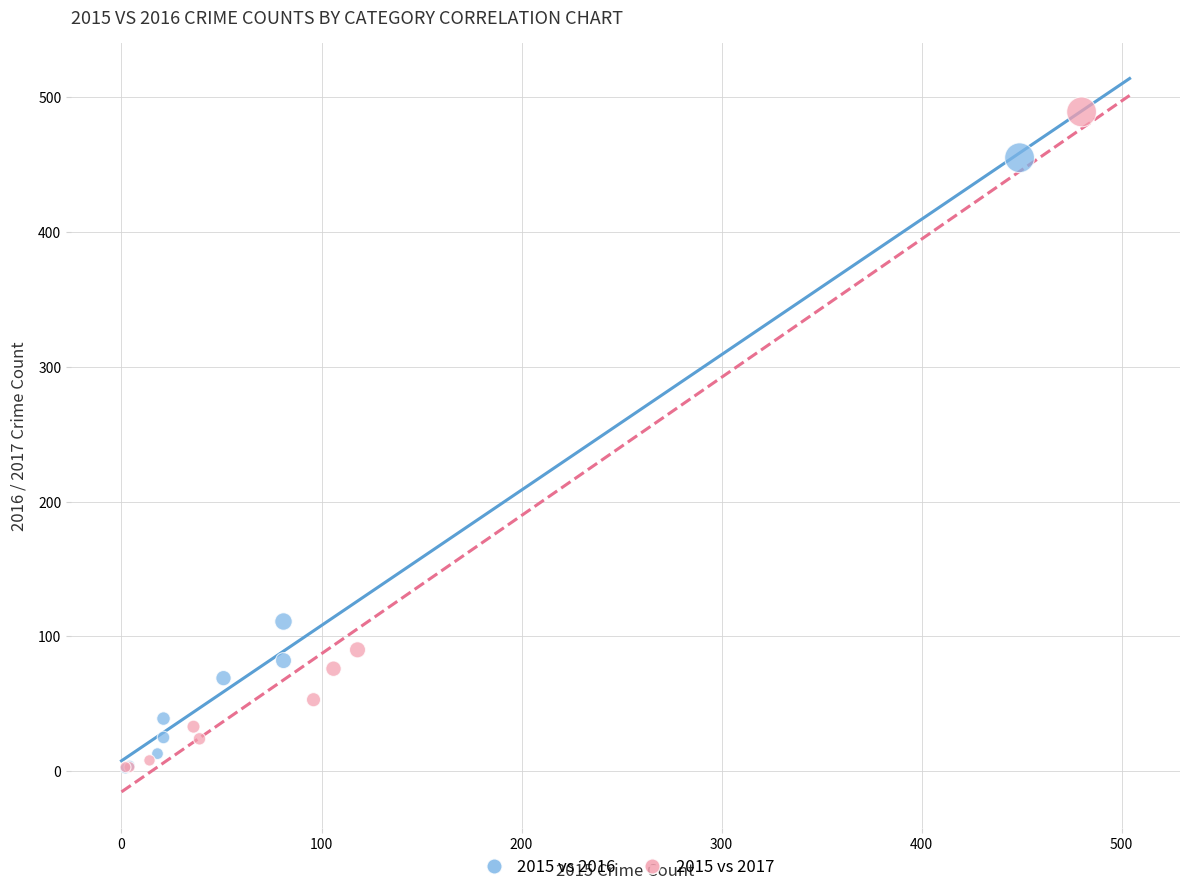

Which series reaches the maximum Y coordinate?

2015 vs 2017